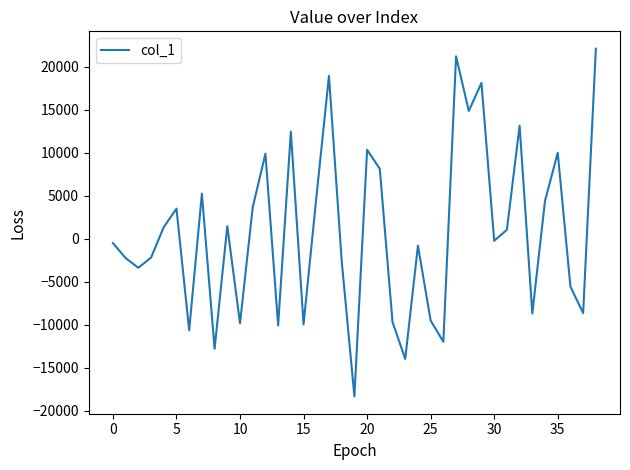

What is the difference between the maximum and minimum values?

40428.7